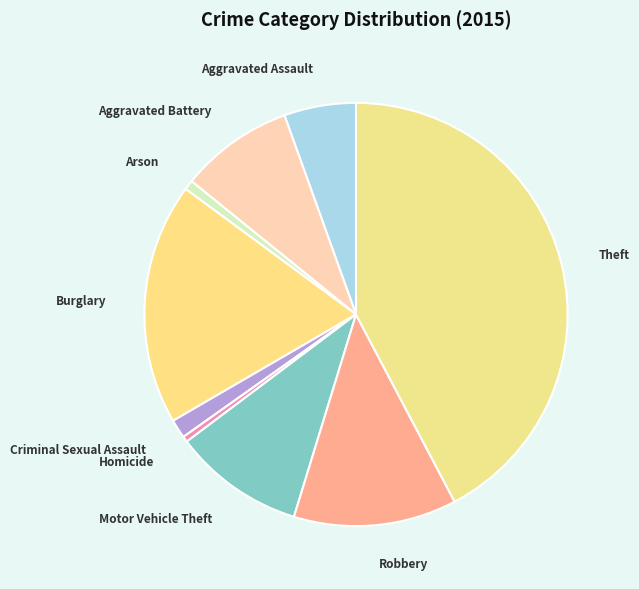

Approximately how many times larger is the value at Criminal Sexual Assault compared to Aggravated Assault?

0.3